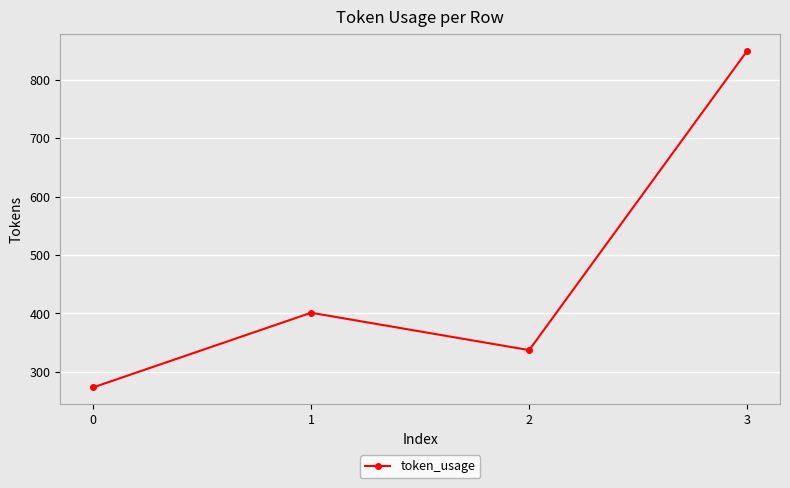

The chart shows a value of 75 at 0. True or false?

False